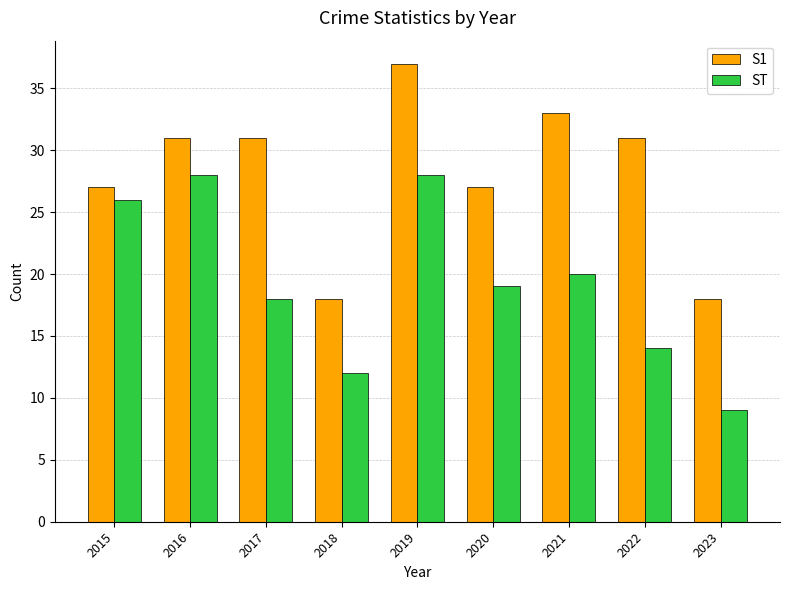

Is it true that S1 equals 14 at 2017?

False